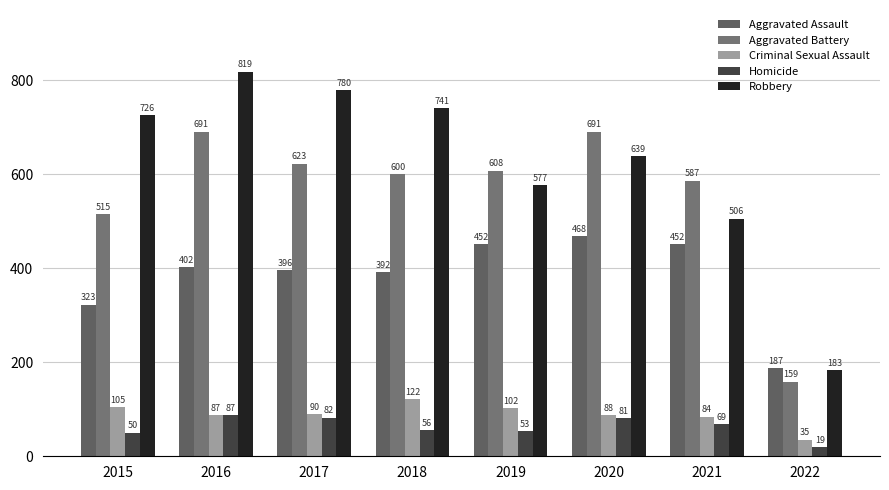

The Aggravated Battery series shows 587 at 2021. True or false?

True